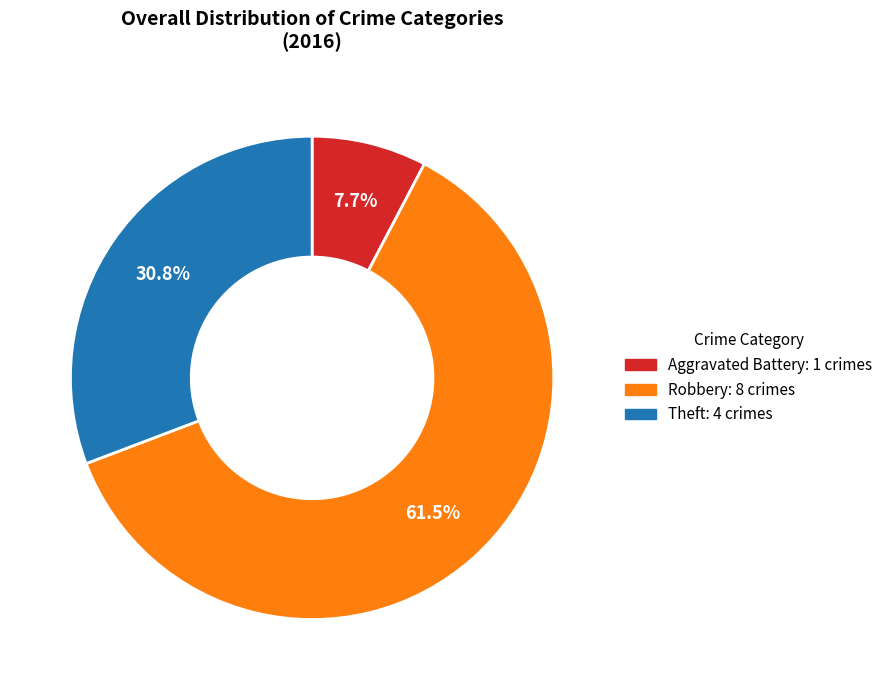

Does any single category account for the majority?

Yes